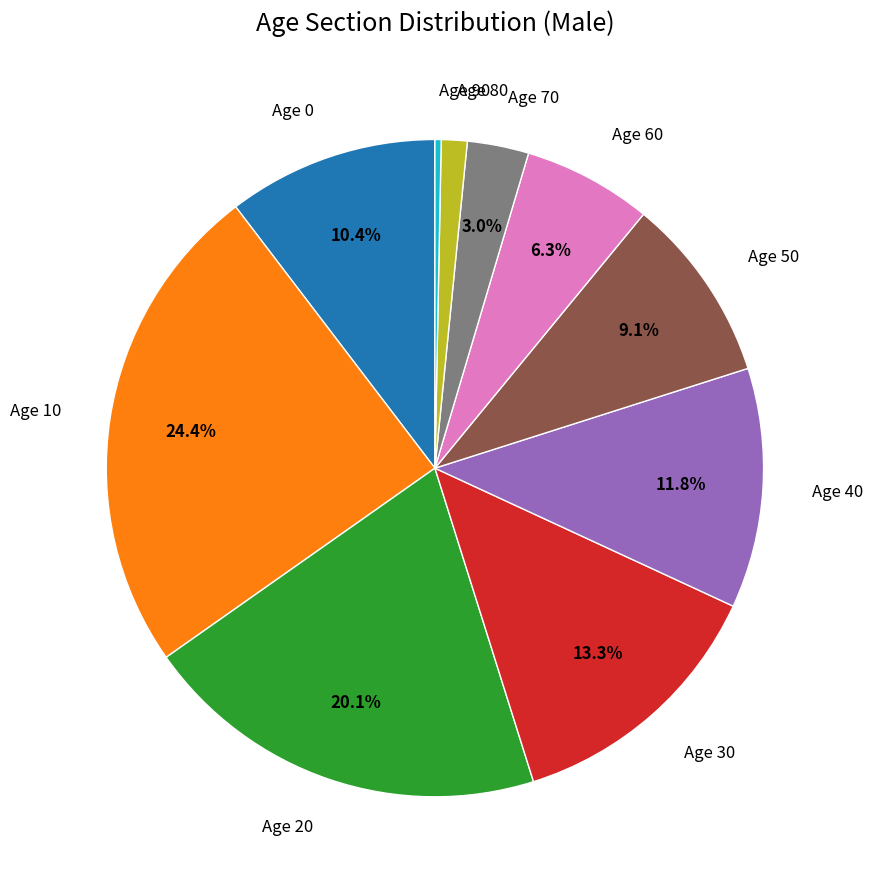

Which has a higher value, Age 40 or Age 80?

Age 40